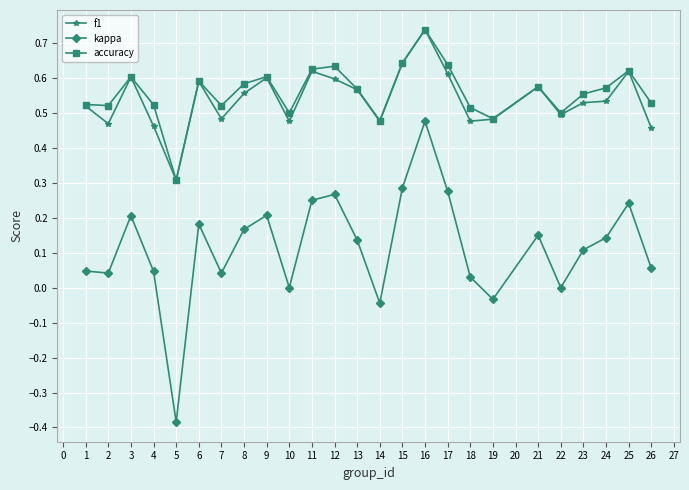

True or false: f1 and kappa intersect in this chart.

False